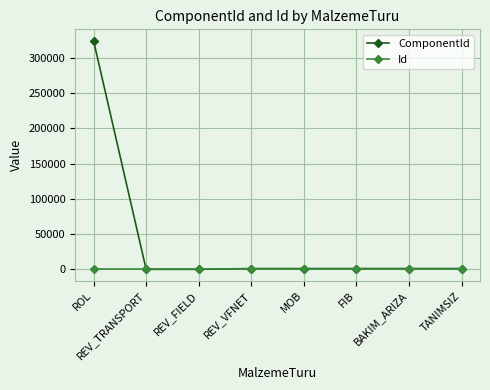

Is it true that ComponentId equals 1231 at MOB?

True